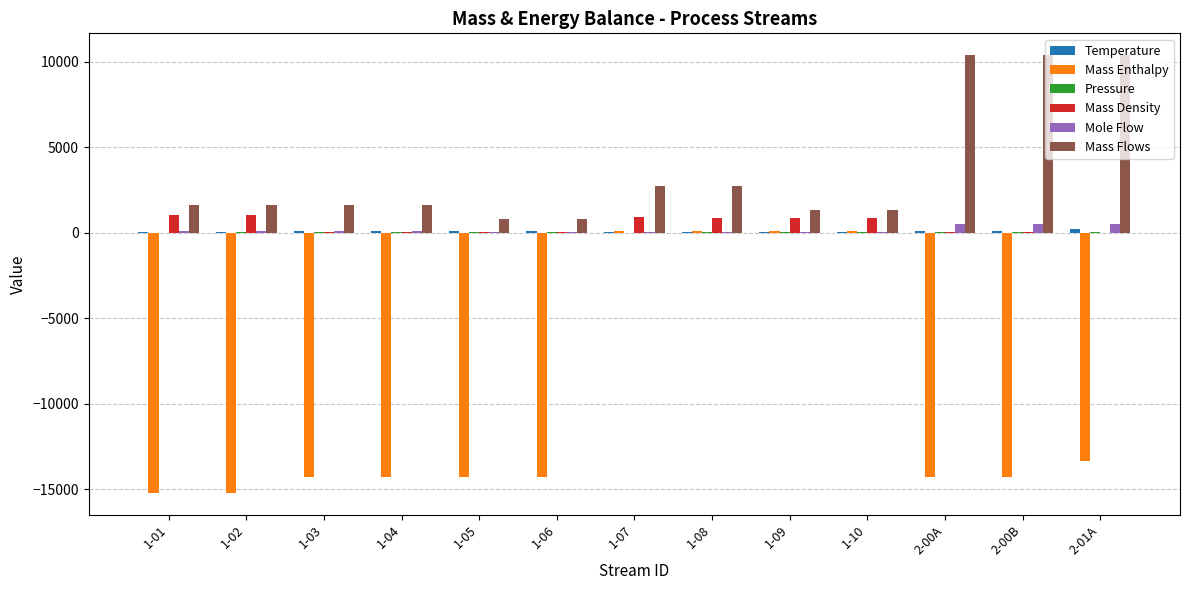

Where is Mass Enthalpy nearest to the value -7548?

2-01A